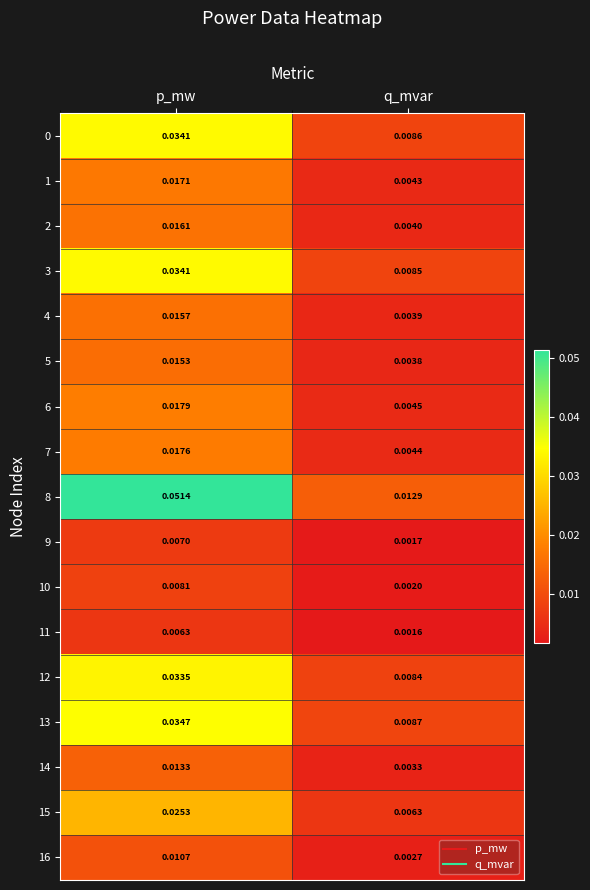

At which category is the sum across all series the highest?

p_mw